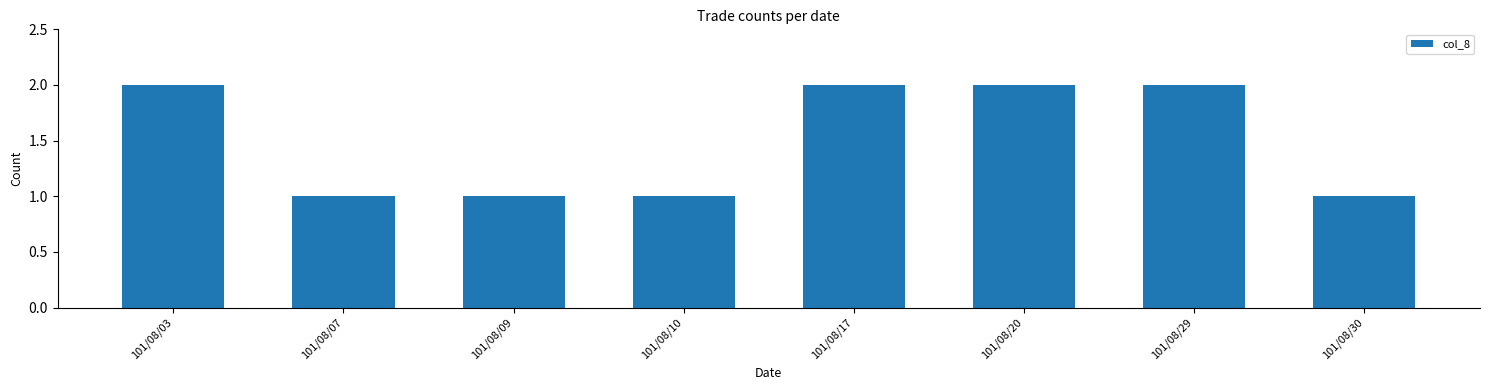

Reading left to right, what are all the values shown in this chart?

101/08/03=2	101/08/07=1	101/08/09=1	101/08/10=1	101/08/17=2	101/08/20=2	101/08/29=2	101/08/30=1